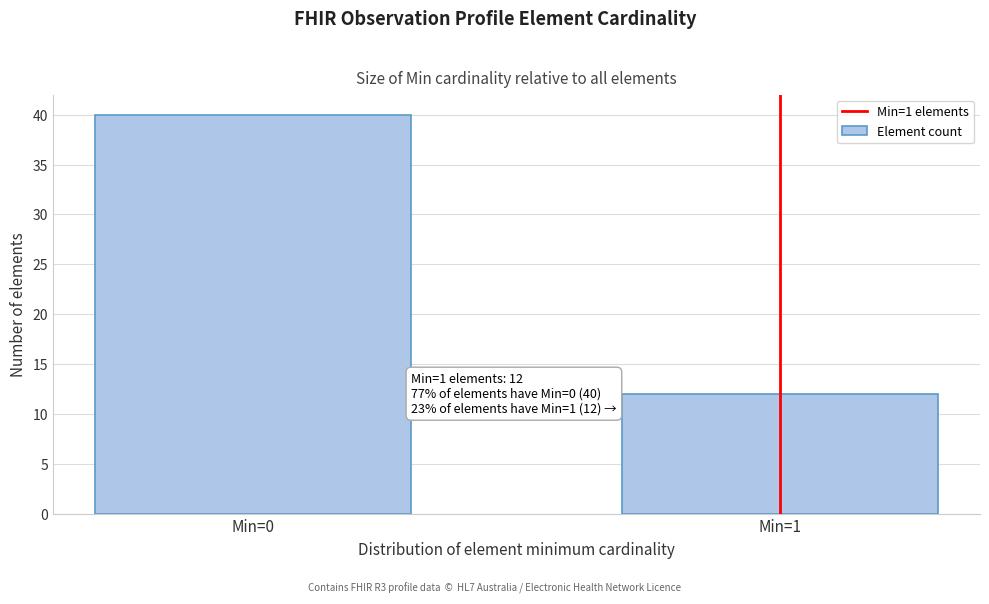

Reading left to right, what are all the values shown in this chart?

Min=0=40	Min=1=12